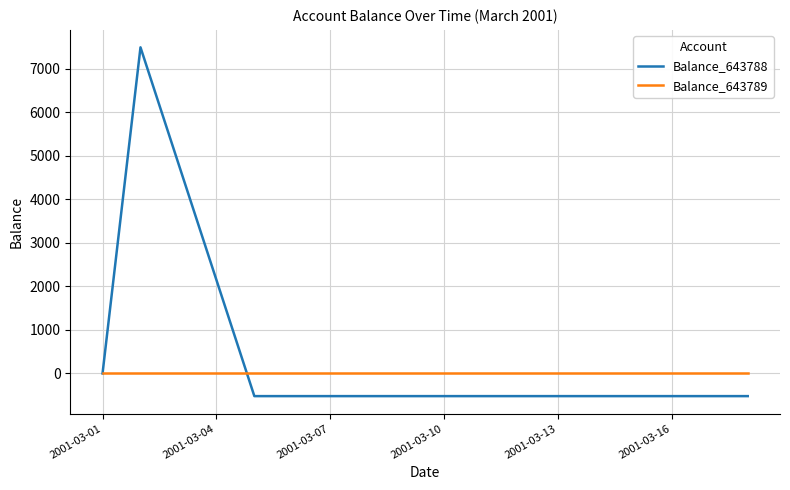

What are all the series names shown in the legend?

Balance_643788, Balance_643789